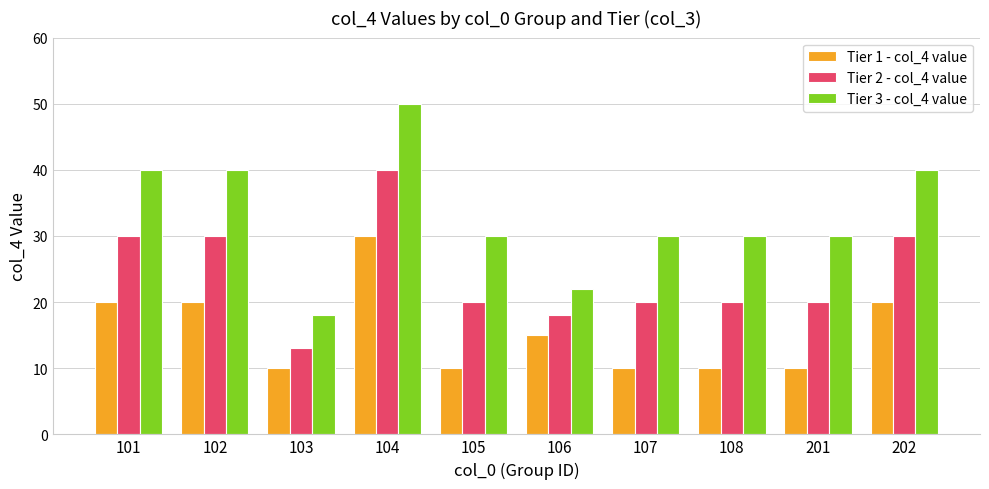

How many bars are there in each group?

3